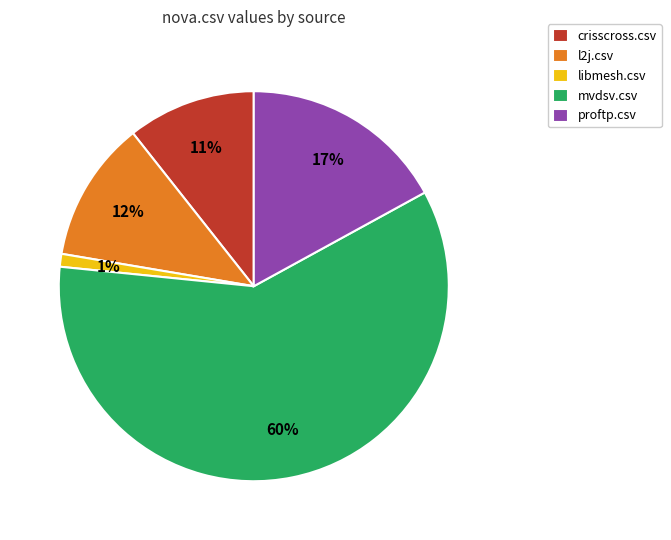

What is the largest slice in the pie chart?

mvdsv.csv